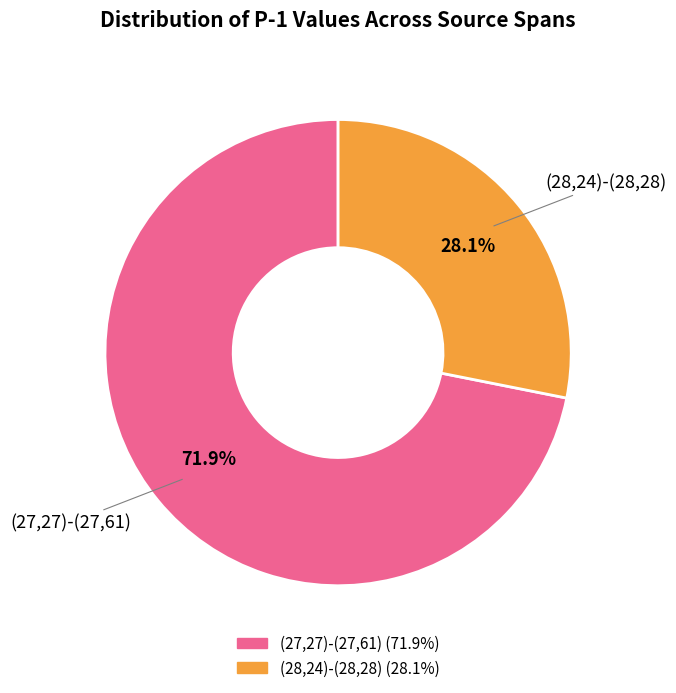

To the nearest percent, what is the combined percentage of (27,27)-(27,61) and (28,24)-(28,28)?

100%